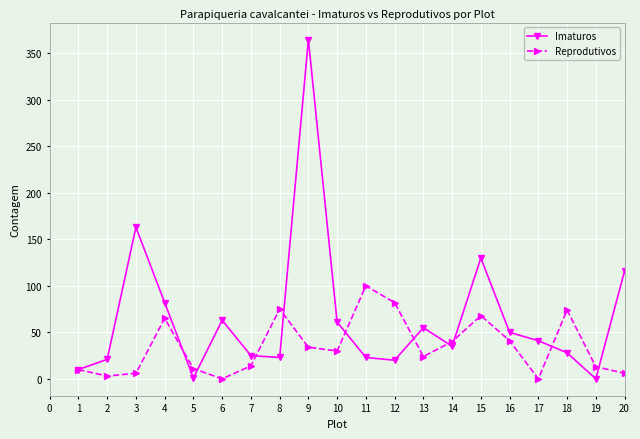

What is the difference between the second highest and minimum values in the Imaturos series?

163